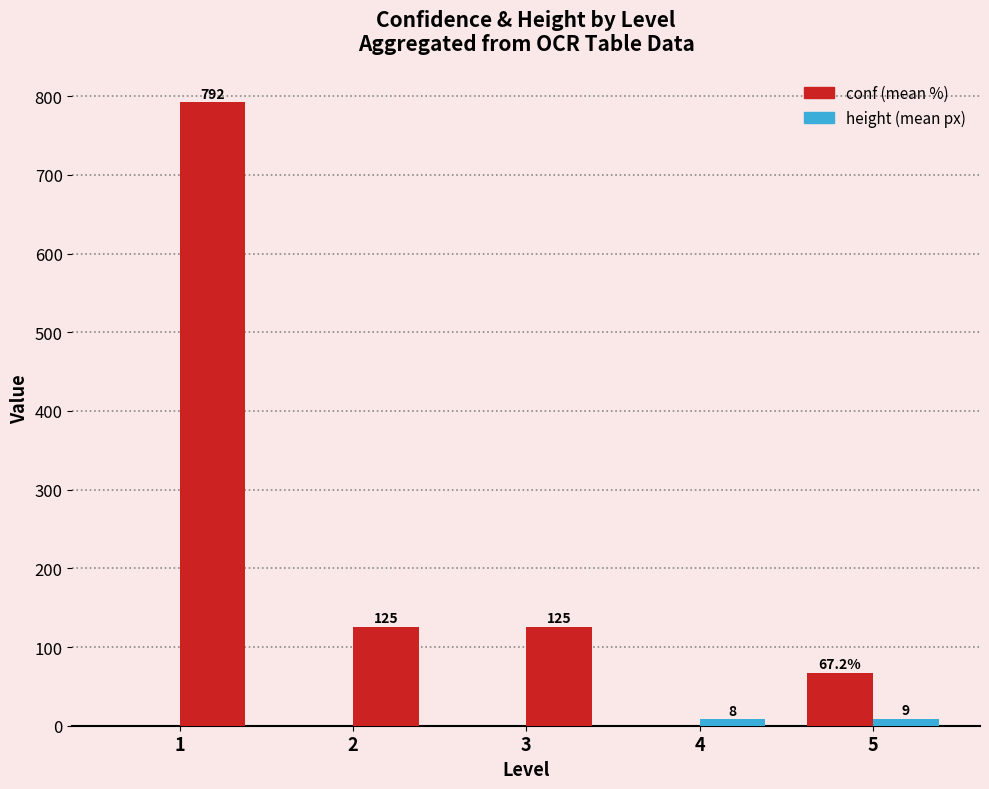

How many groups of bars are there?

5